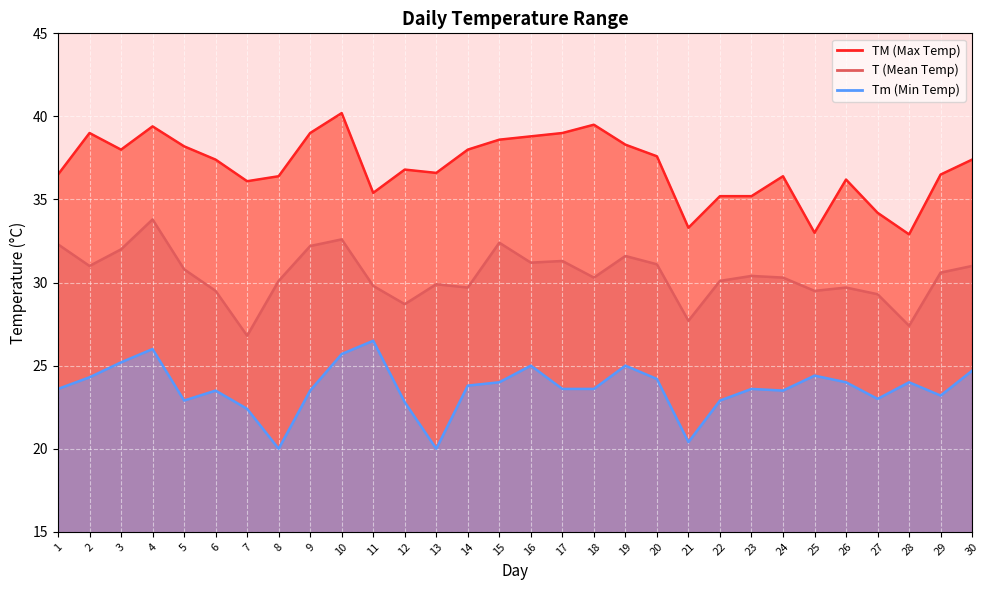

What is the sum of the T values at 4 and 1?

66.1